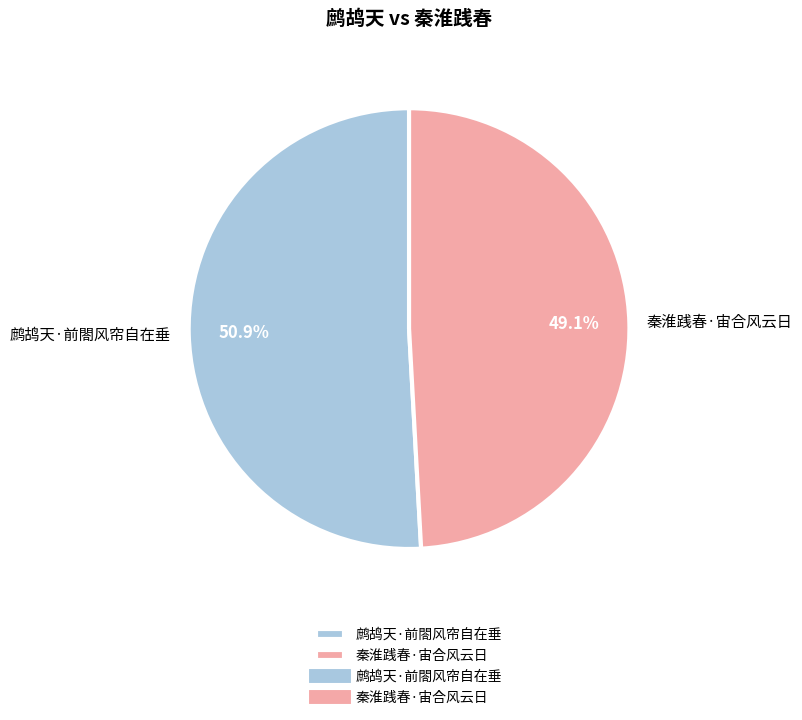

Does 秦淮践春·宙合风云日 represent more than half of the total?

No